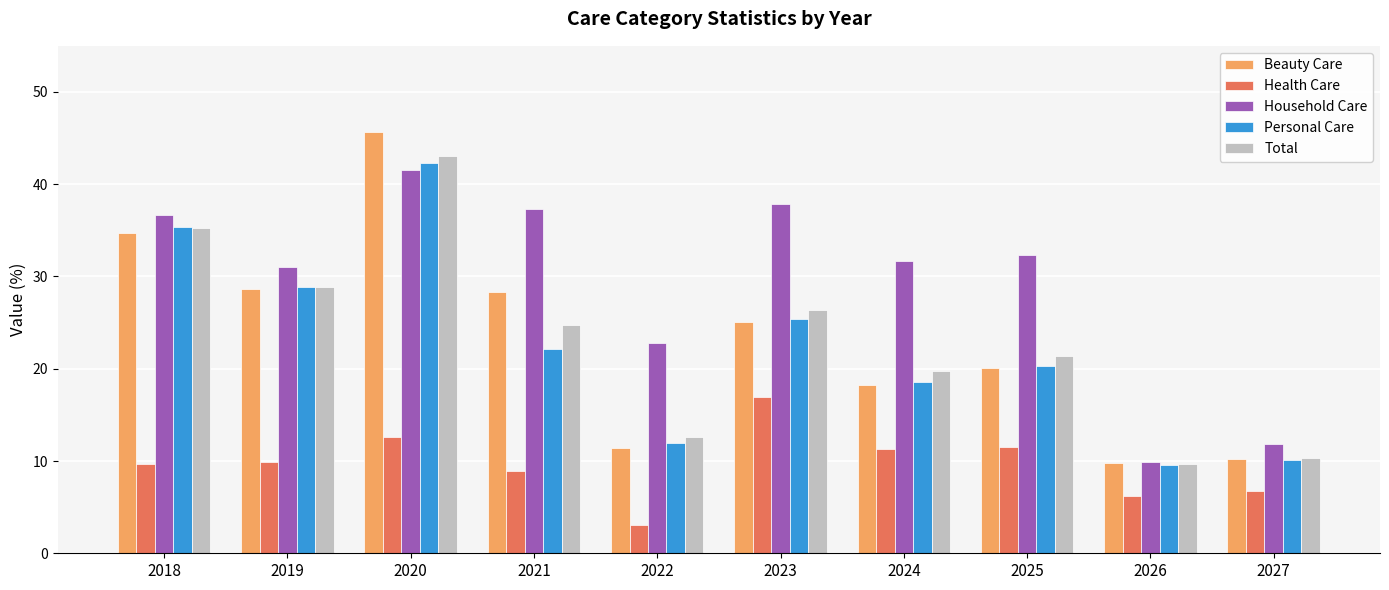

At which category does the chart reach its minimum across all series?

2022